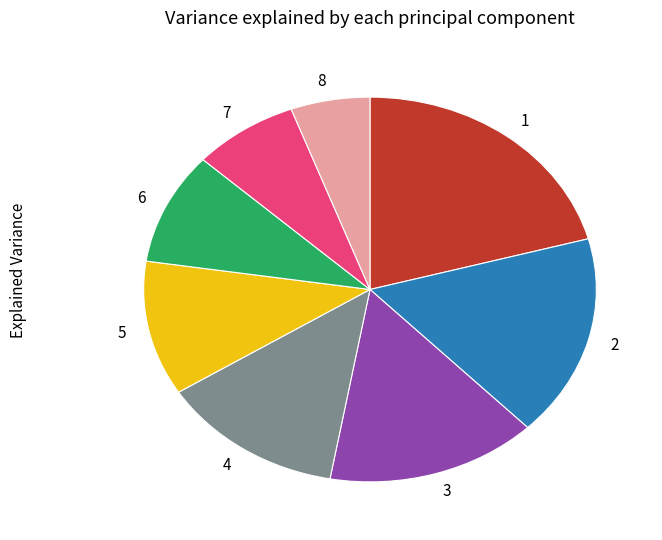

Do 4 and 3 together represent more than half of the pie?

No